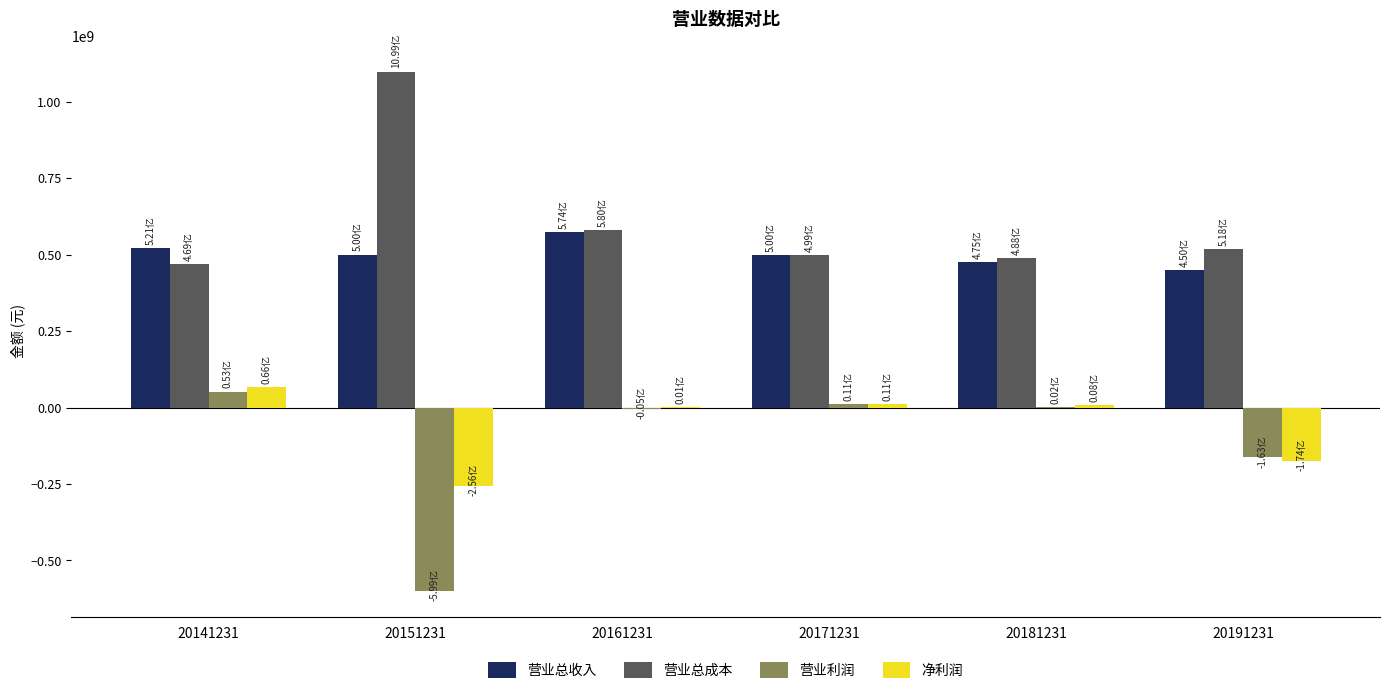

What is the total value across all series at 20141231?

1108384564.5